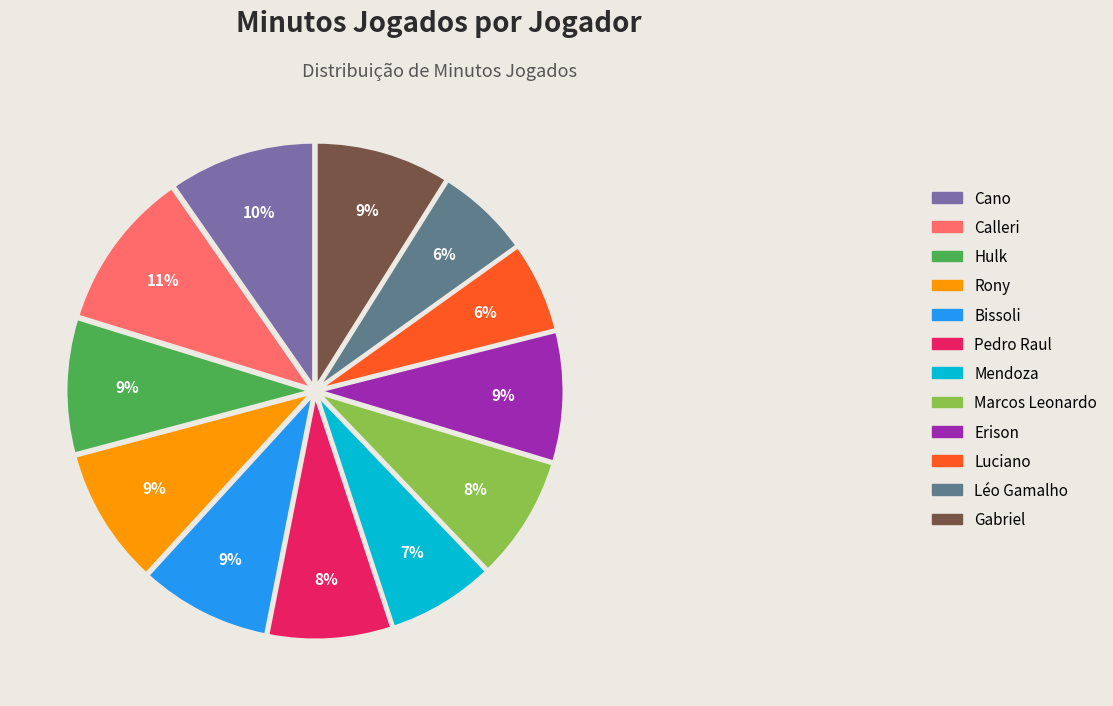

What is the largest slice in the pie chart?

Calleri